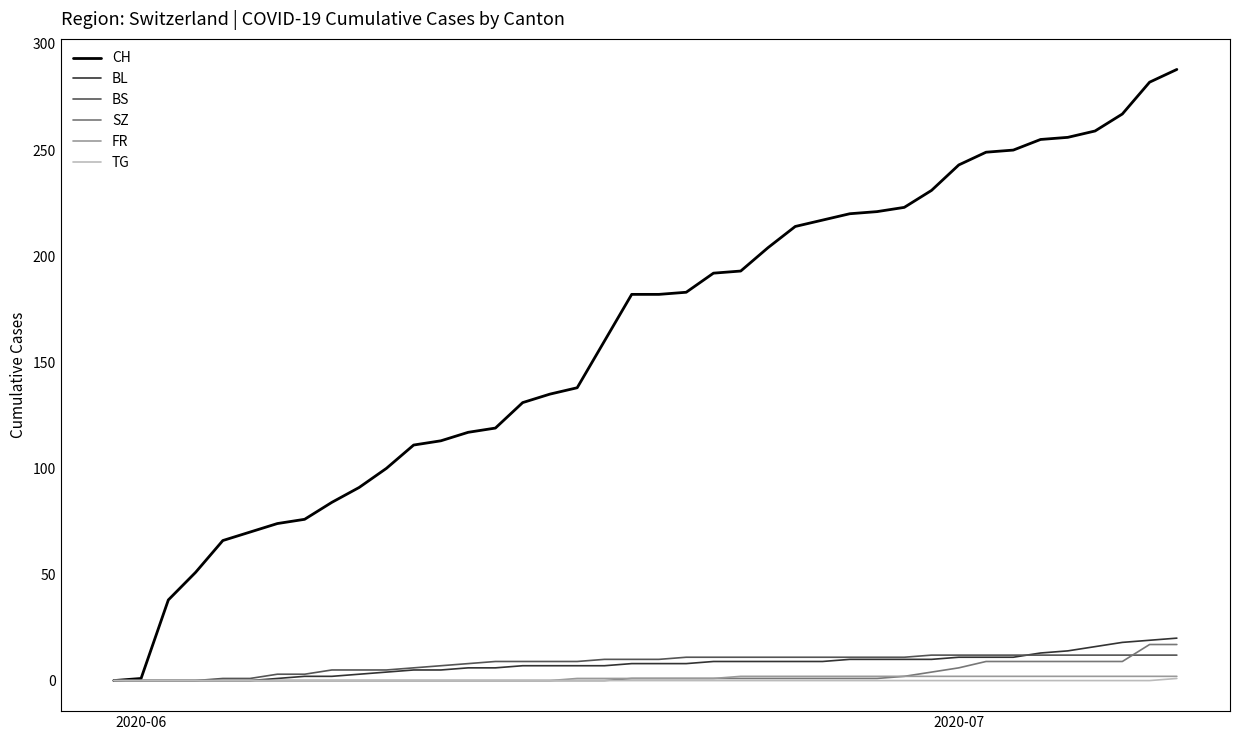

Which series has the largest total across all categories?

CH